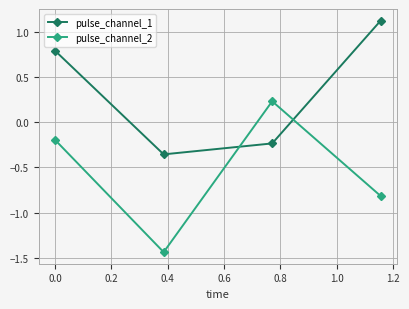

Which series has the largest total across all categories?

pulse_channel_1